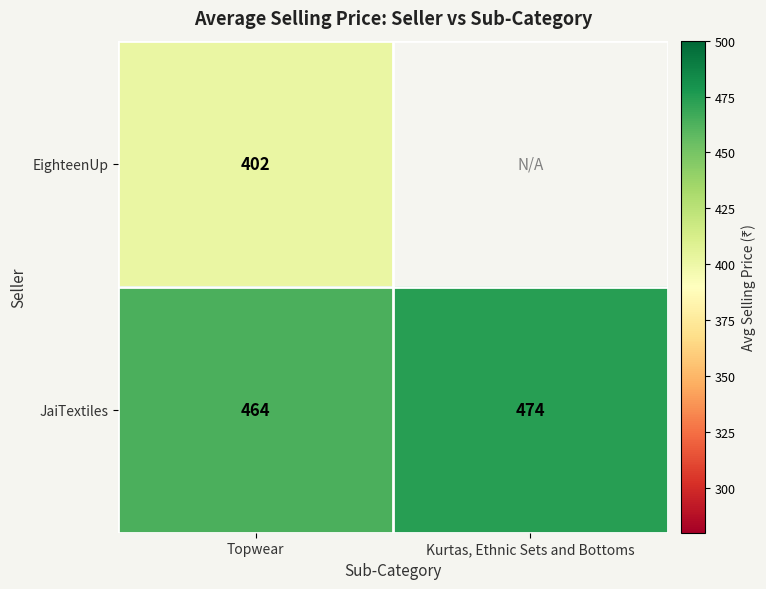

What is the maximum value for JaiTextiles?

474.0